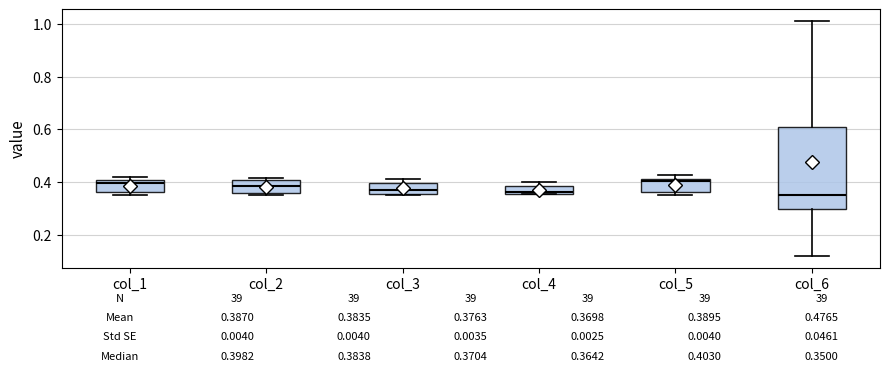

Comparing the boxes themselves (not the whiskers), which one is the tallest?

col_6